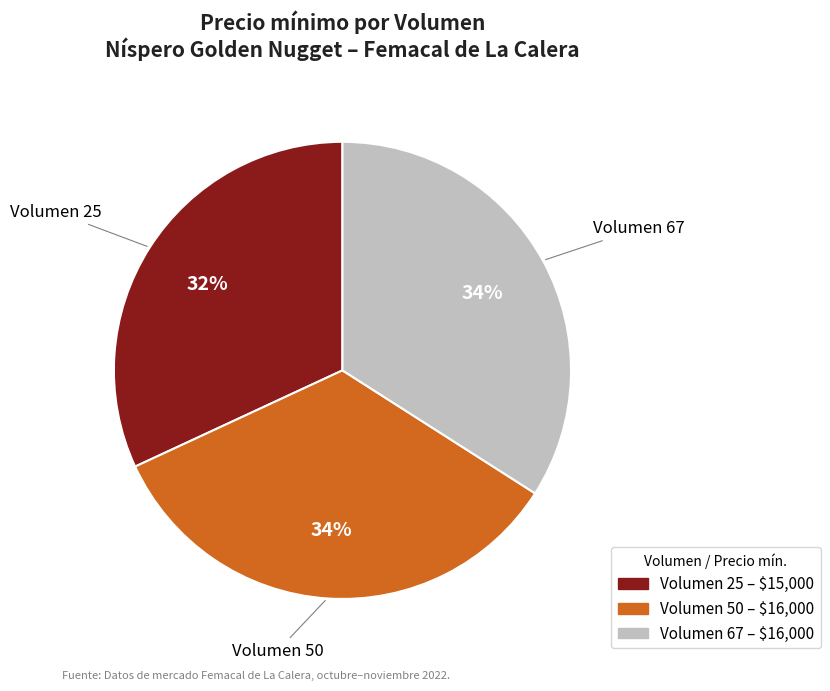

Approximately how many times larger is the value at Volumen 67 compared to Volumen 50?

1.0